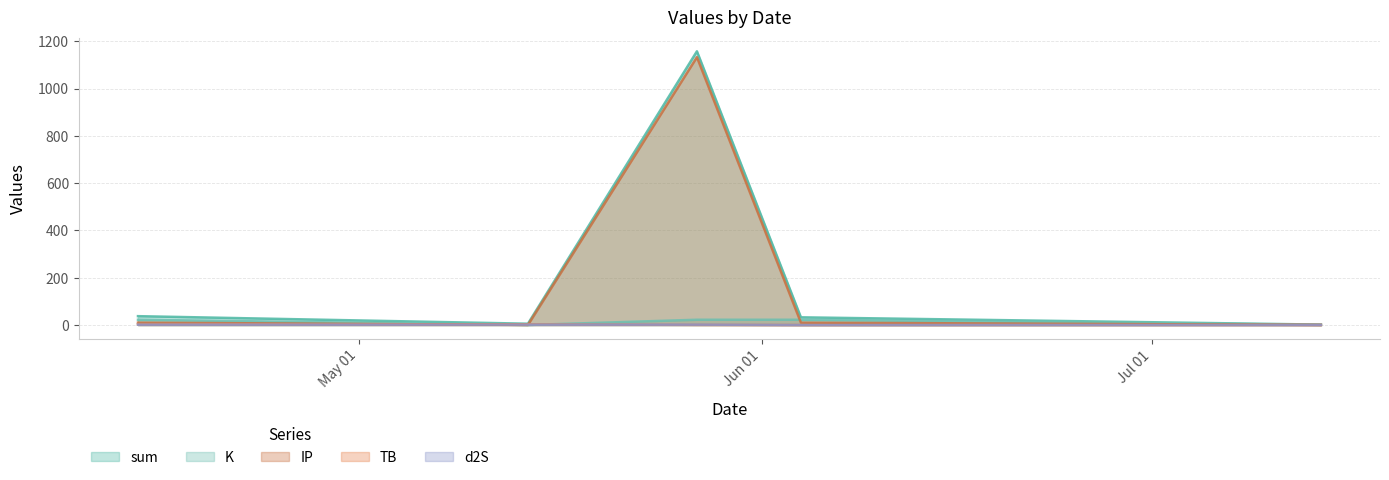

Is the value of d2S at 2022-07-14 greater than the value of sum at 2022-07-14?

No